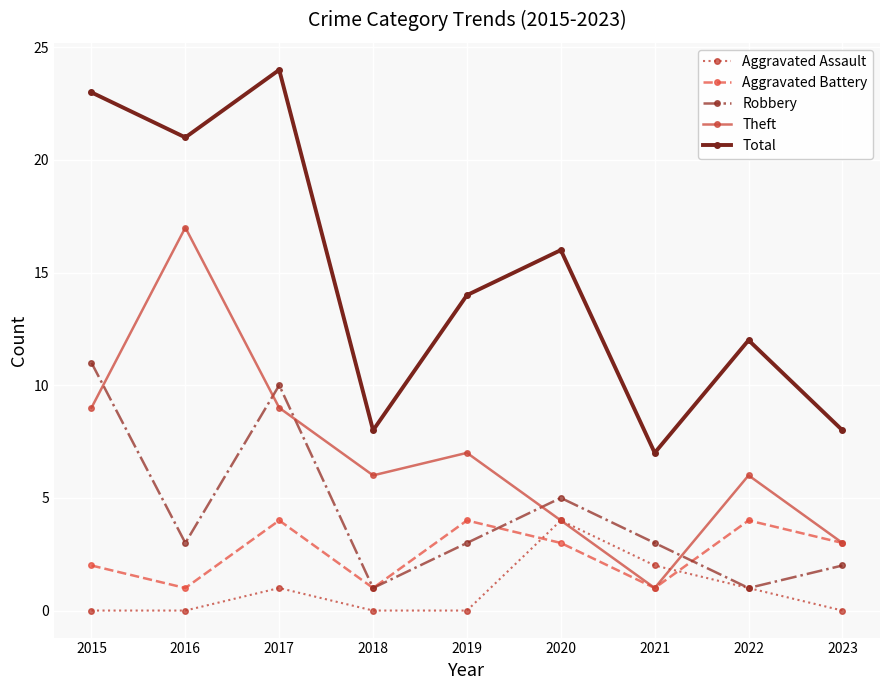

Count the Aggravated Assault values in the range 0 to 1.

7